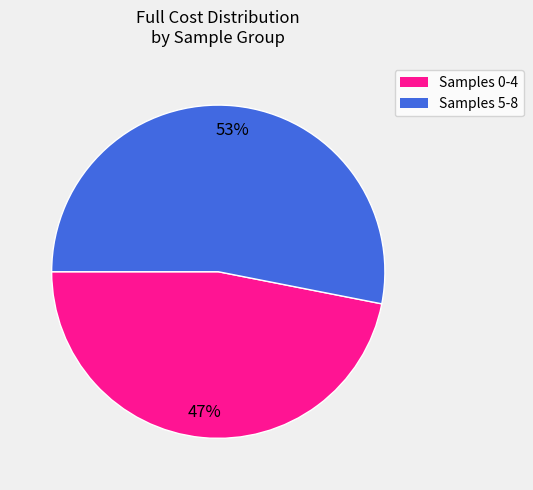

Which has a higher value, Samples 5-8 or Samples 0-4?

Samples 5-8